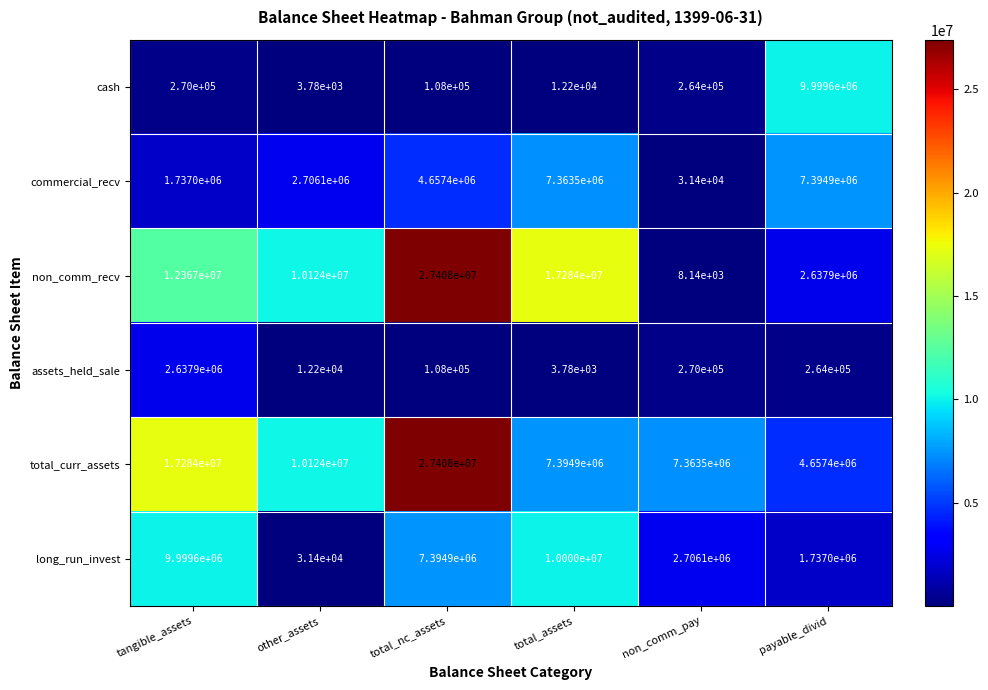

How many values in the assets_held_sale series are below 264000?

3